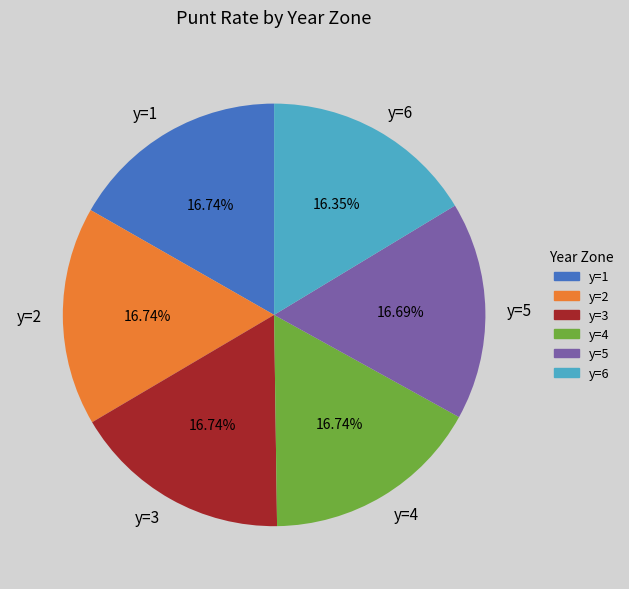

Is the sum of y=3 and y=2 greater than half?

No